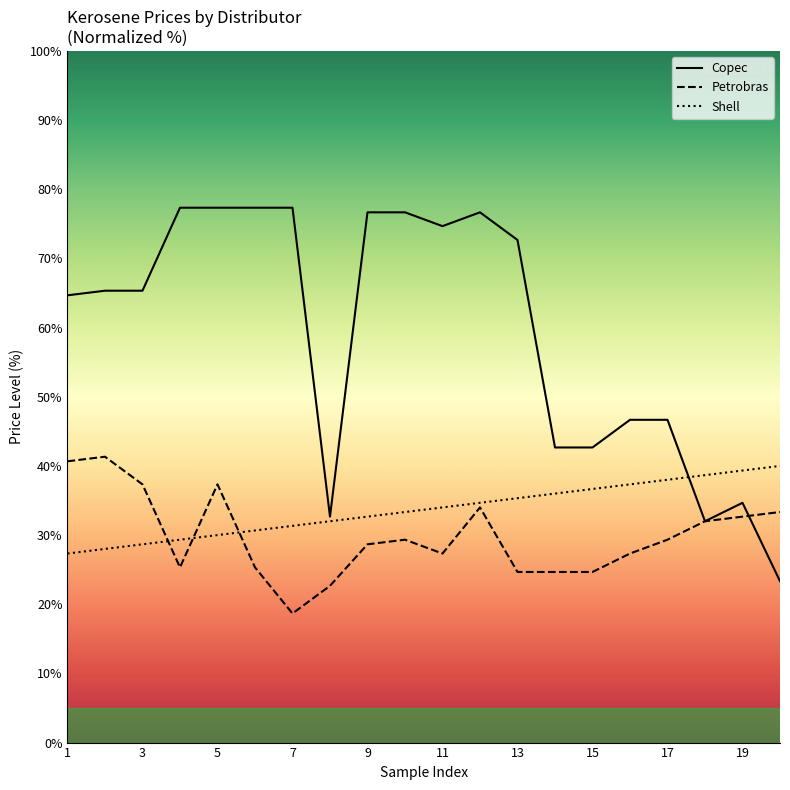

What is the sum of the Petrobras values at 20 and 01?

74.0